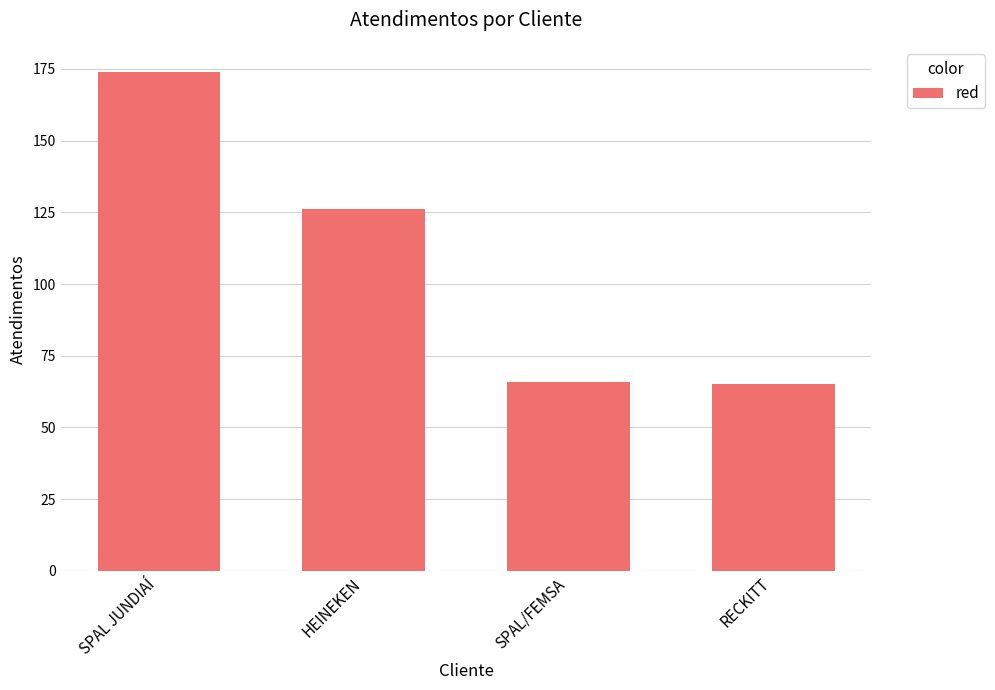

Where does the data first go above 126?

SPAL JUNDIAÍ